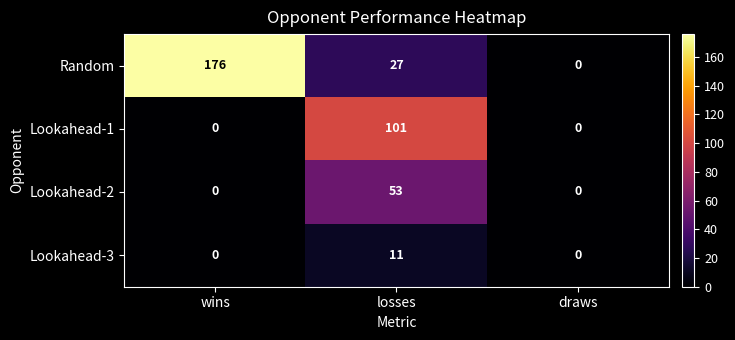

Reading left to right, what are all the values shown in this chart?

Random: wins=176	losses=27	draws=0
Lookahead-1: wins=0	losses=101	draws=0
Lookahead-2: wins=0	losses=53	draws=0
Lookahead-3: wins=0	losses=11	draws=0